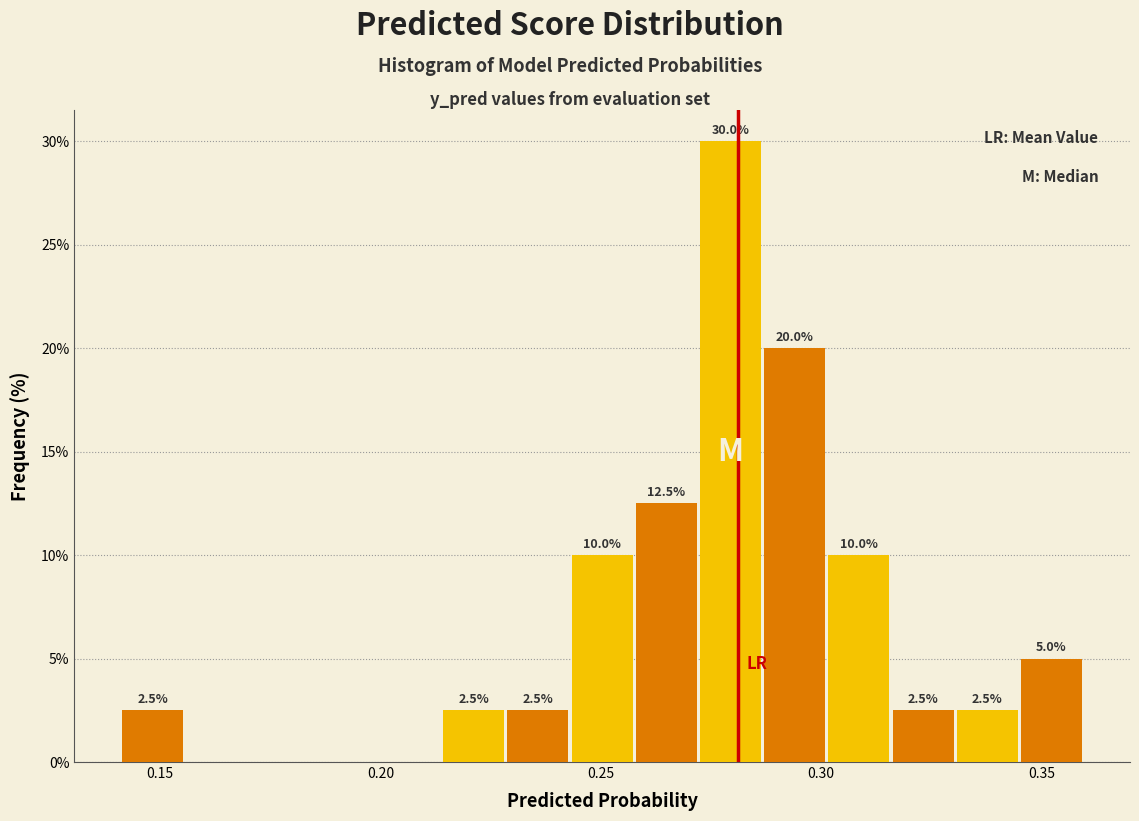

Read against the x-axis, roughly where is the centre of the tallest bar?

0.280